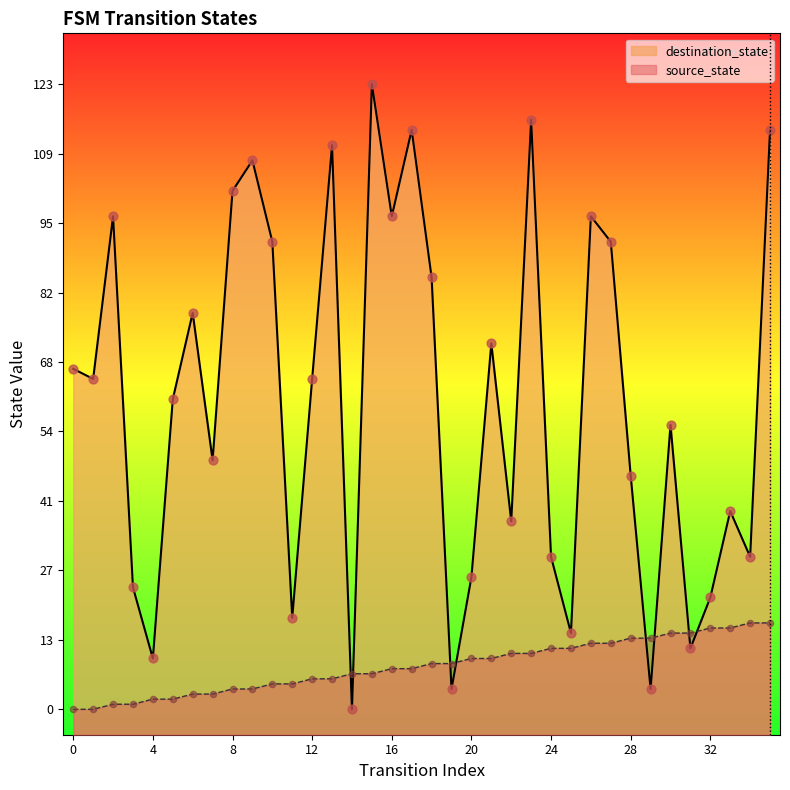

Which series reaches the maximum Y coordinate?

destination_state